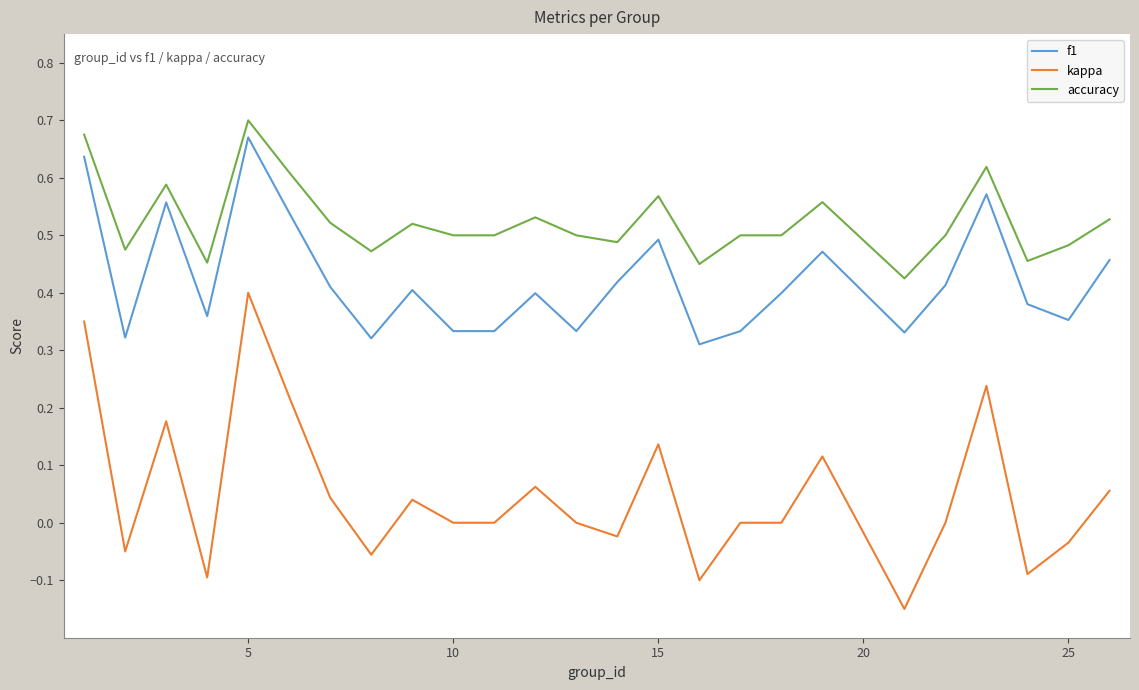

True or false: kappa and f1 intersect in this chart.

False